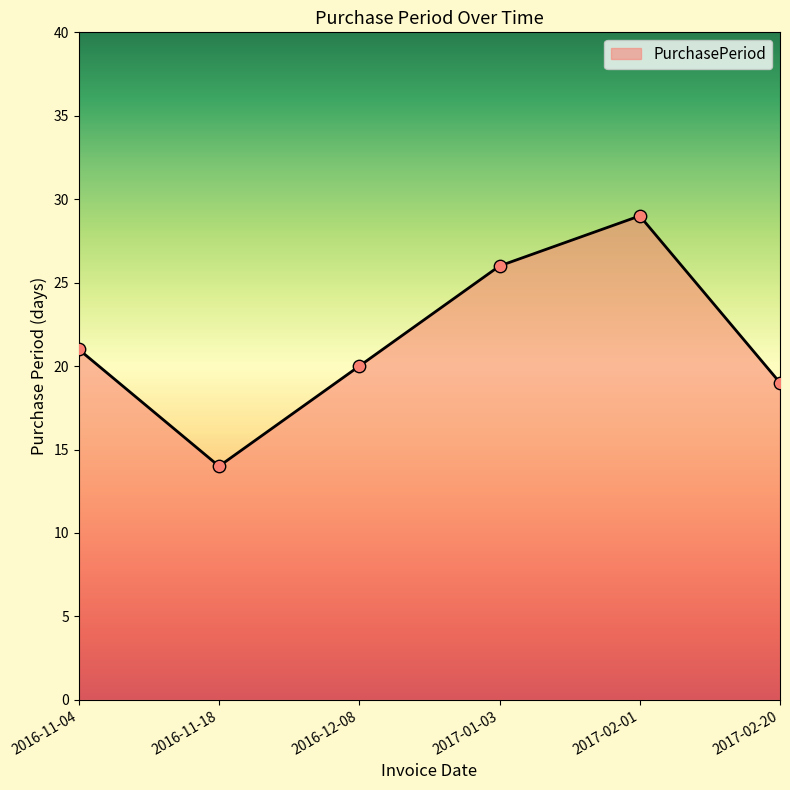

What is the ratio of the value at 2016-11-18 to the value at 2016-11-04?

0.7